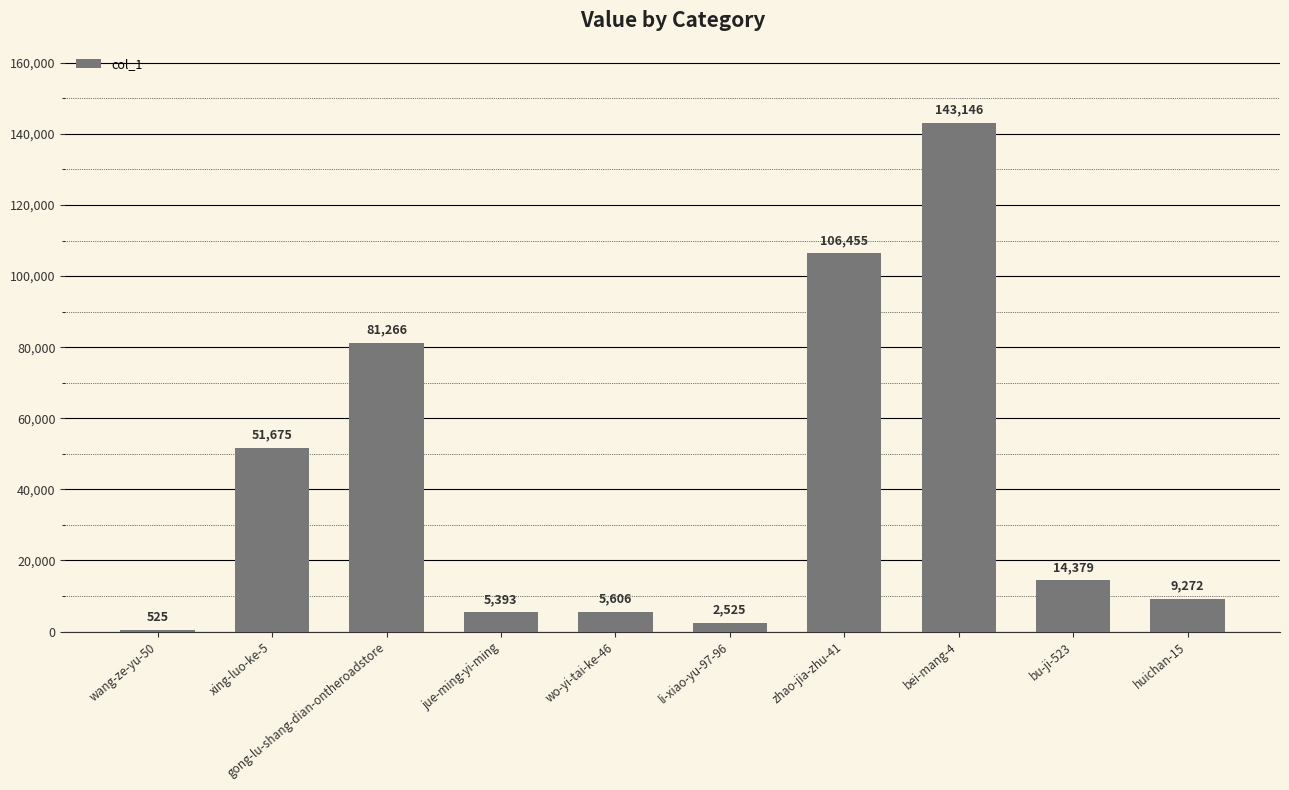

The value at zhao-jia-zhu-41 is 106455. True or false?

True